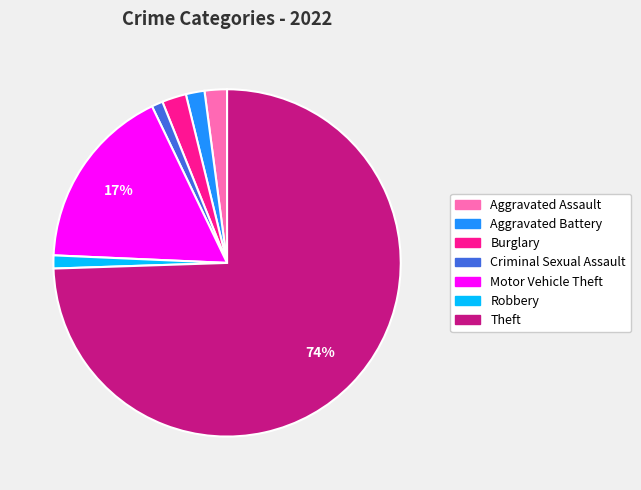

Is there a majority slice in this chart?

Yes